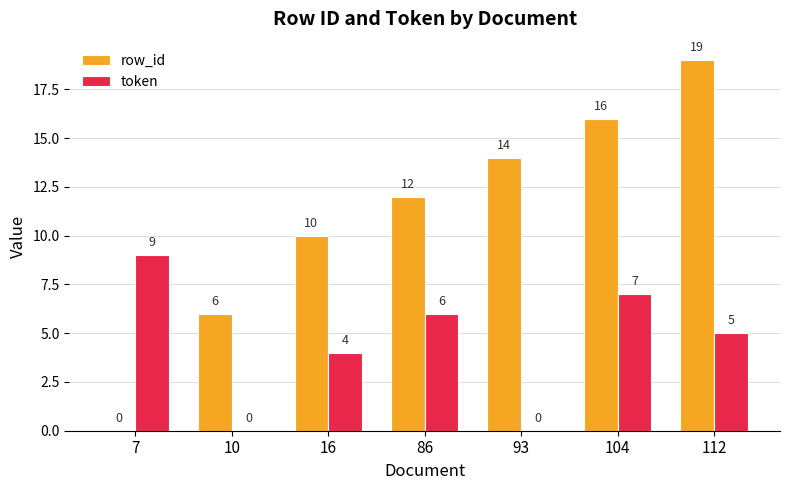

What is the spread (max minus min) of values at 112?

14